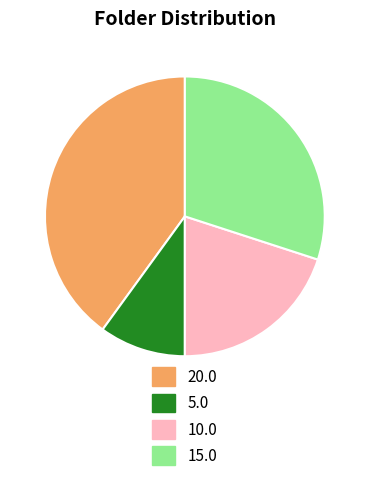

Which category has the smallest portion of the pie?

5.0